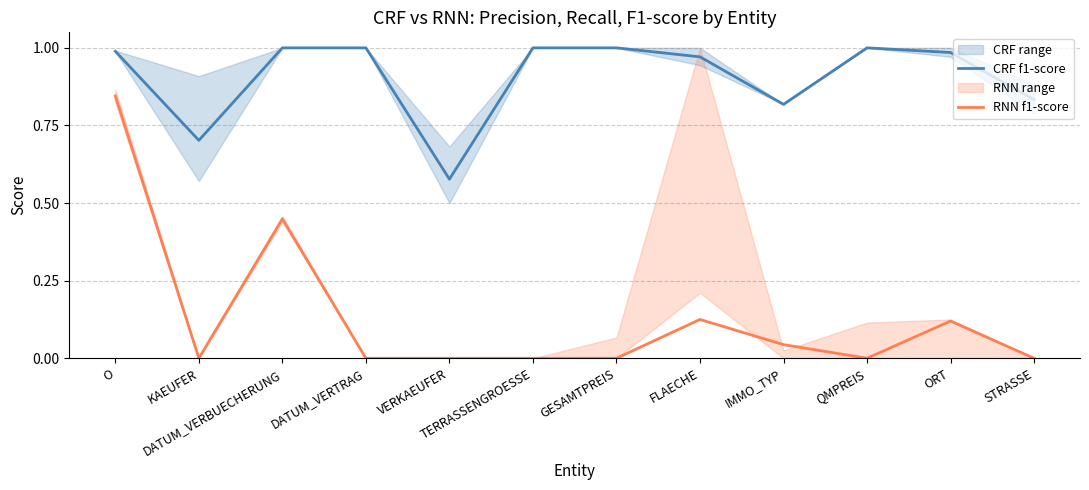

At which category does CRF f1-score reach its first local valley?

KAEUFER